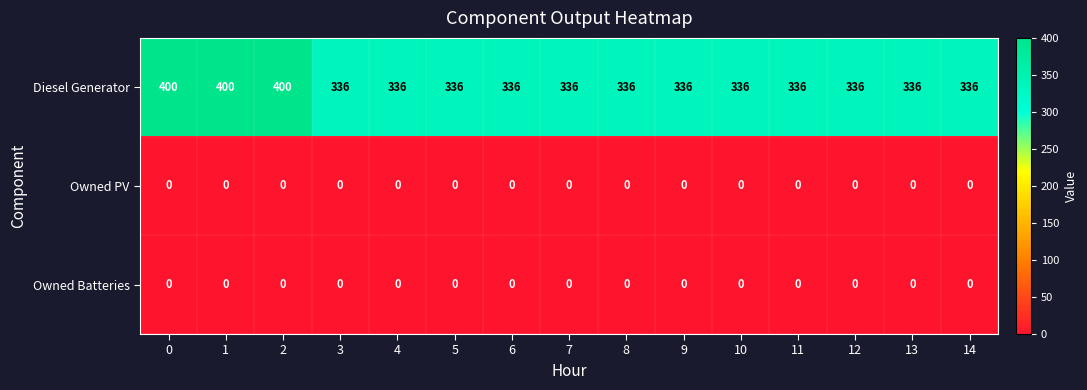

The value of Owned Batteries at 10 is 0. True or false?

True